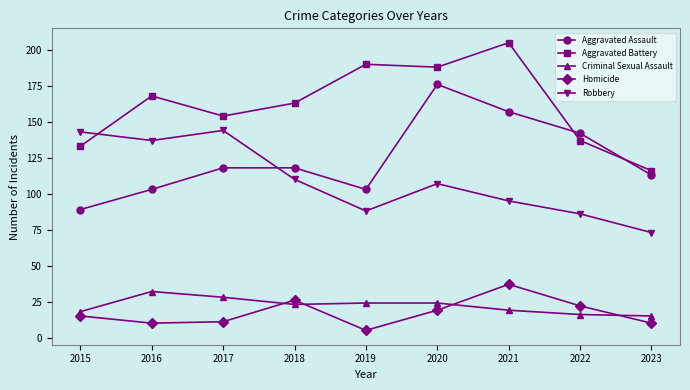

How many times do Aggravated Assault and Robbery cross each other?

1